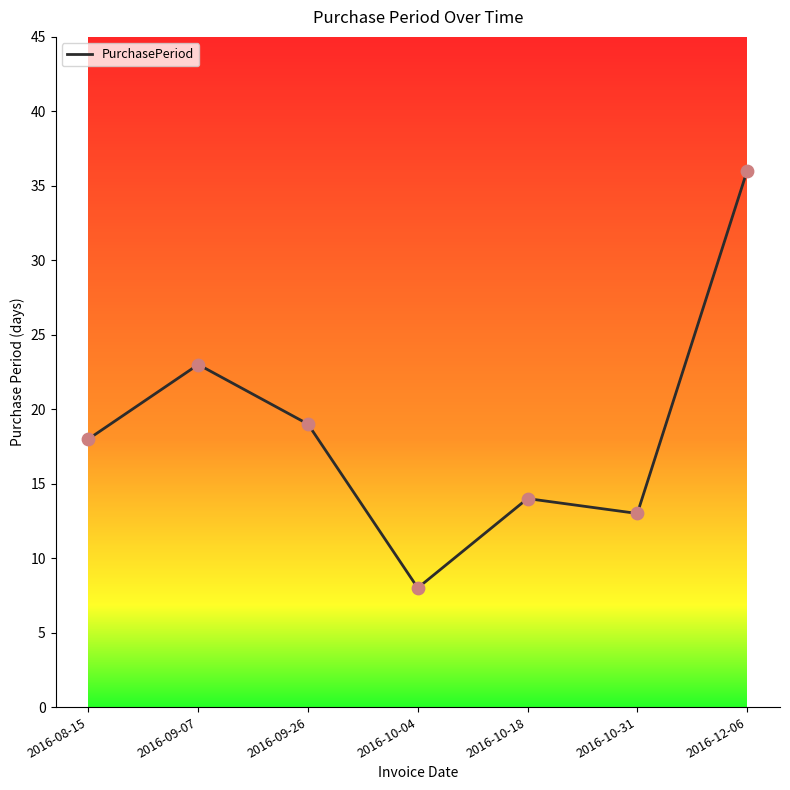

What is the ratio of the value at 2016-08-15 to the value at 2016-12-06?

0.5